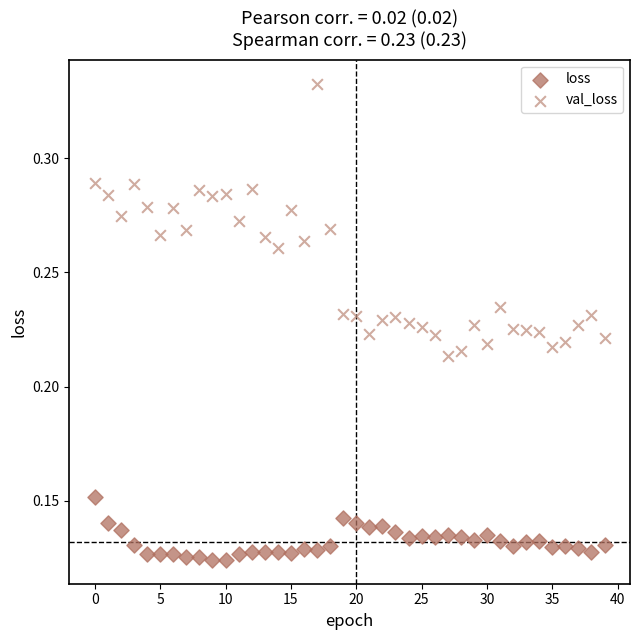

Which series contains the highest Y value?

val_loss